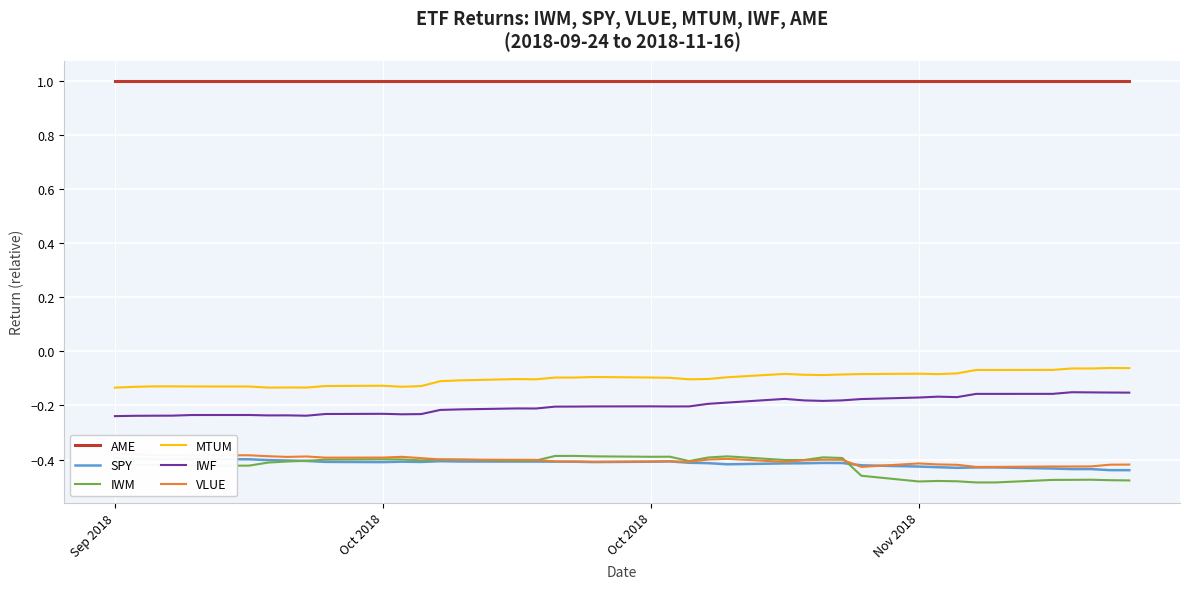

How many interior local peaks does the IWF series have?

8